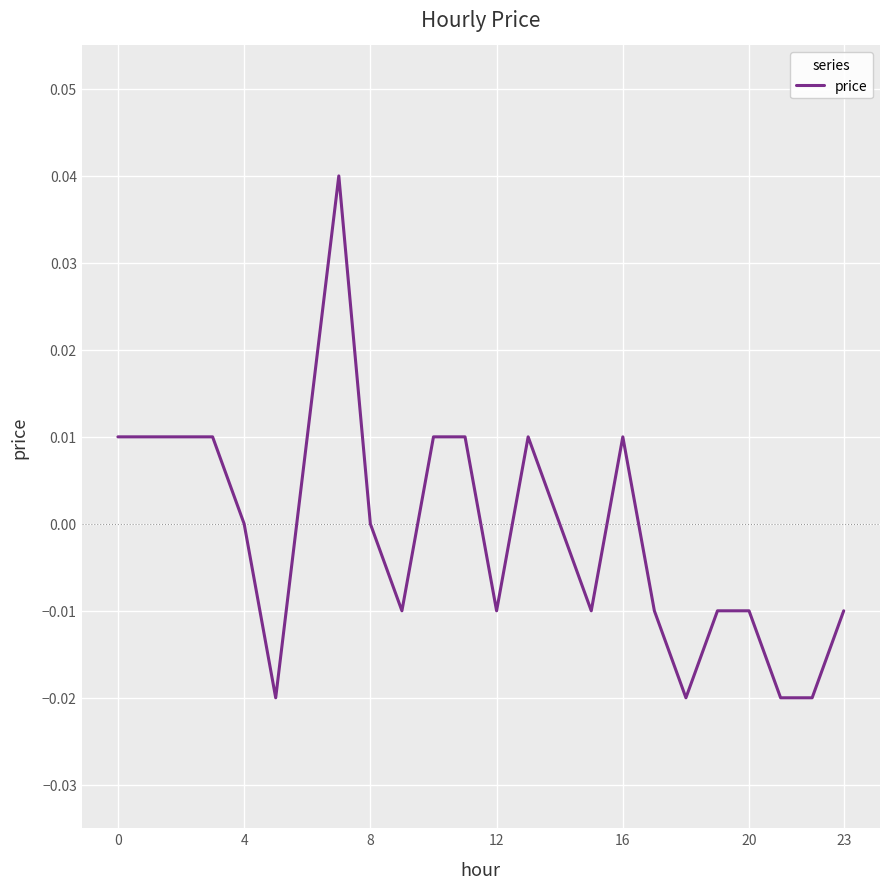

How many lines are shown in the chart?

1